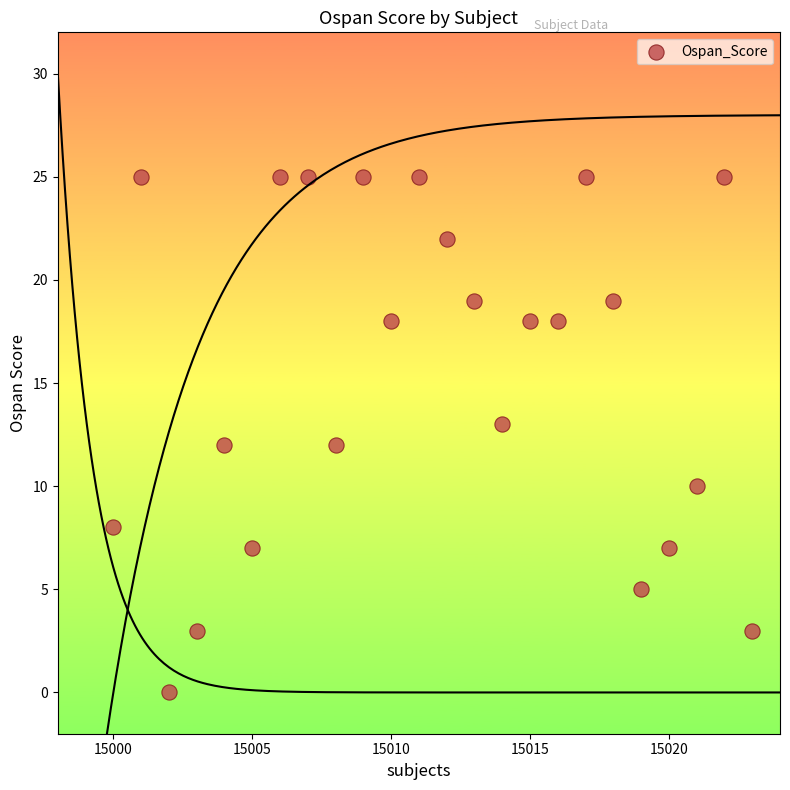

What is the range of X values (max minus min)?

23